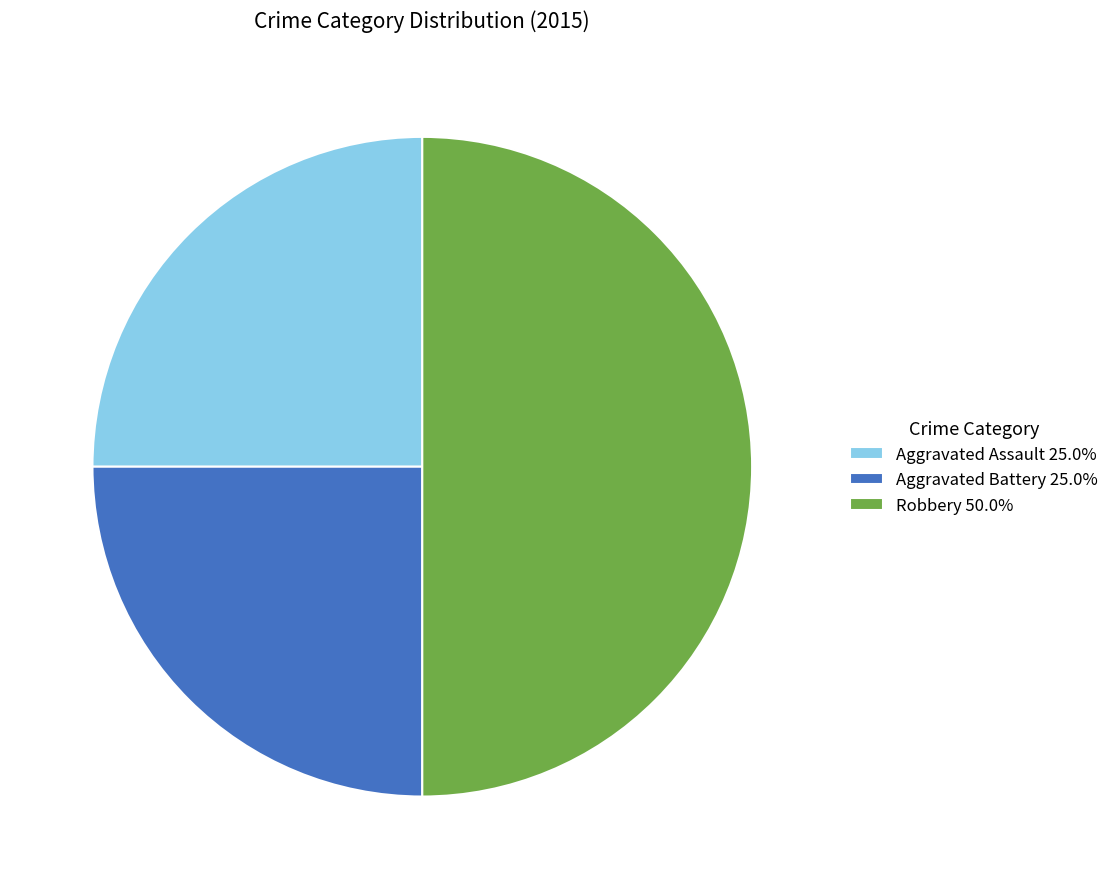

Which category has the biggest portion of the pie?

Robbery